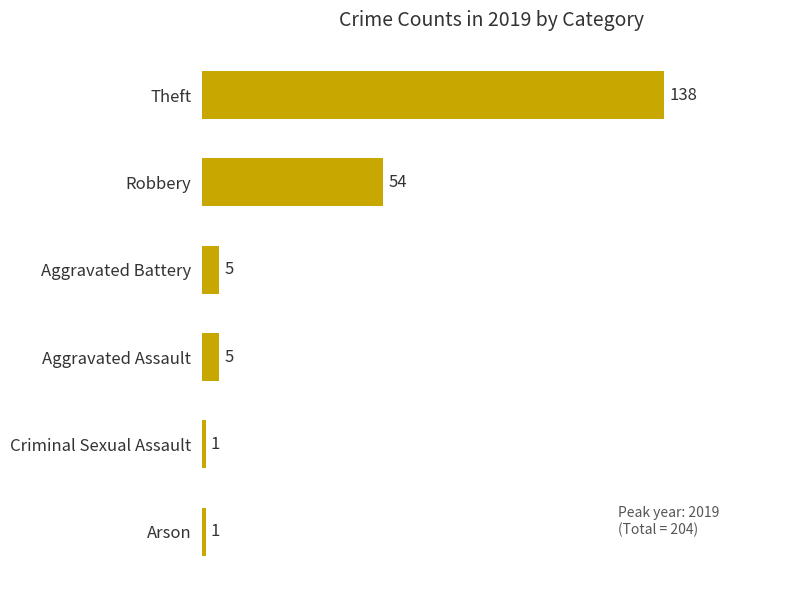

What is the difference between the second highest and second lowest values?

53